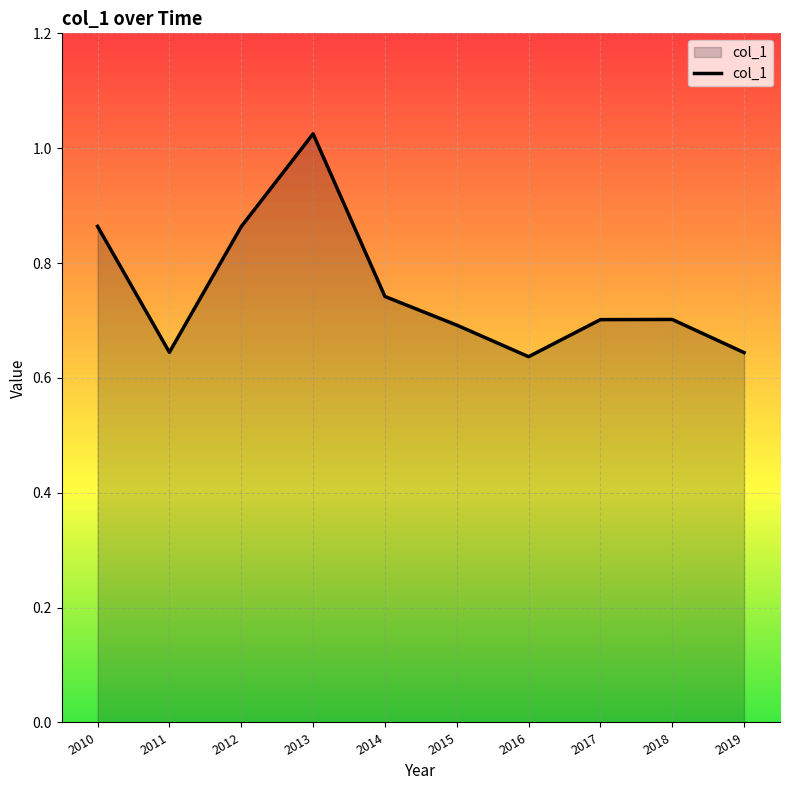

Which has a higher value, 2011 or 2017?

2017